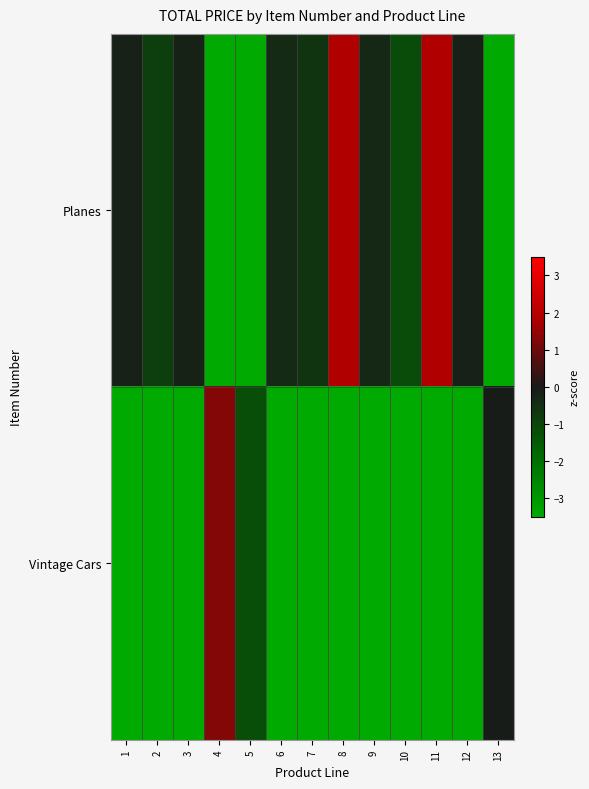

Which series changed the most between 2 and 13?

Vintage Cars